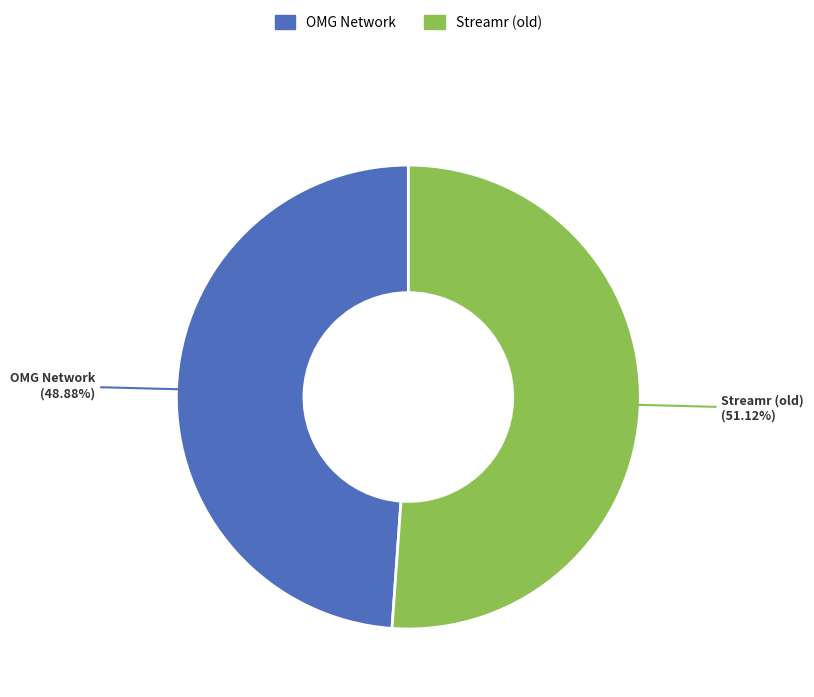

Is it true that Streamr (old) is 51% of the pie?

True